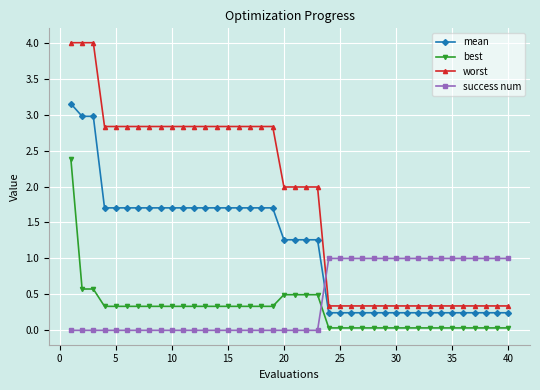

What is the value of the mean point at the 18th from the left?

1.7